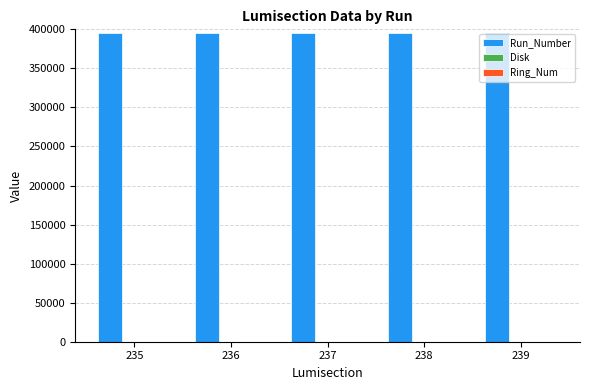

What is the sum of all Run_Number values?

1976855